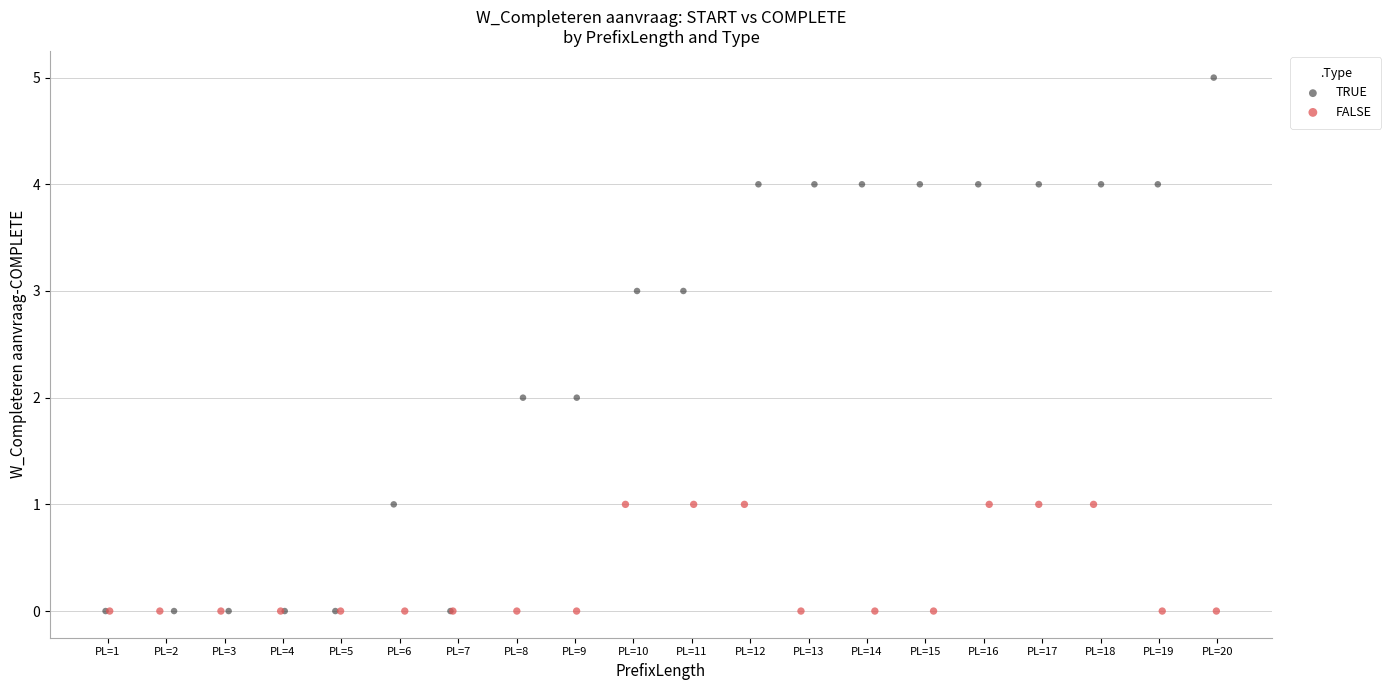

Which series has the largest Y range (max minus min)?

TRUE